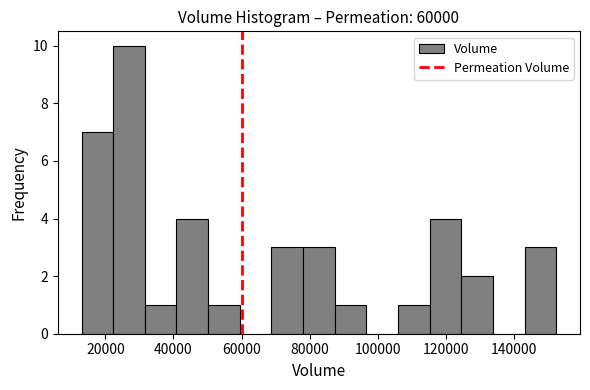

Reading left to right, transcribe this chart: for each bar, give the range it covers on the x-axis and its height. Neither the bar edges nor the heights are printed on the chart, so give them approximately, as read against the axes.

12000 to 22000: 7
22000 to 32000: 10
32000 to 40000: 1
40000 to 50000: 4
50000 to 60000: 1
60000 to 68000: 0
68000 to 78000: 3
78000 to 88000: 3
88000 to 96000: 1
96000 to 106000: 0
106000 to 116000: 1
116000 to 124000: 4
124000 to 134000: 2
134000 to 144000: 0
144000 to 152000: 3